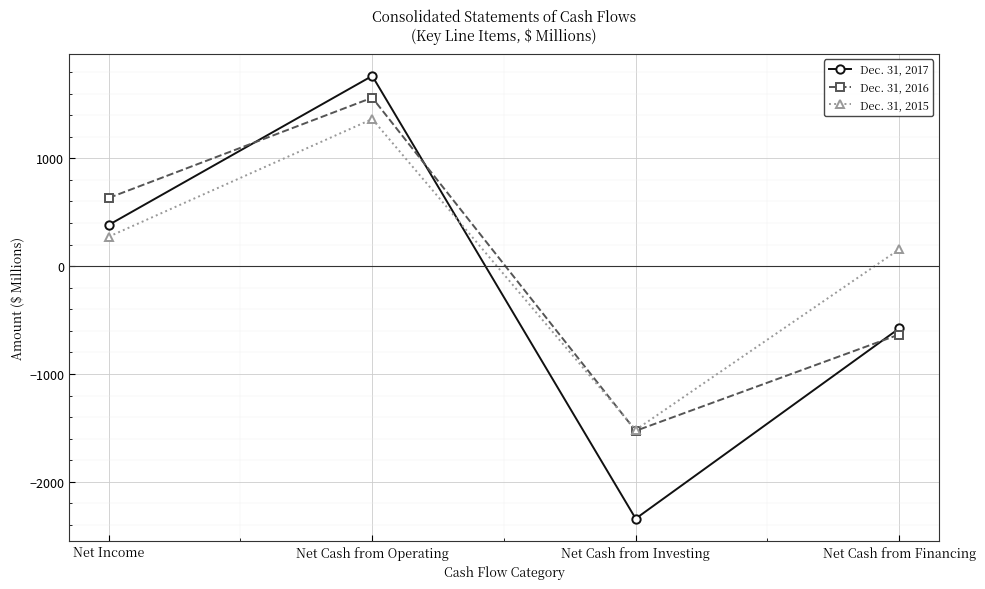

What are all the series names shown in the legend?

Dec. 31, 2017, Dec. 31, 2016, Dec. 31, 2015